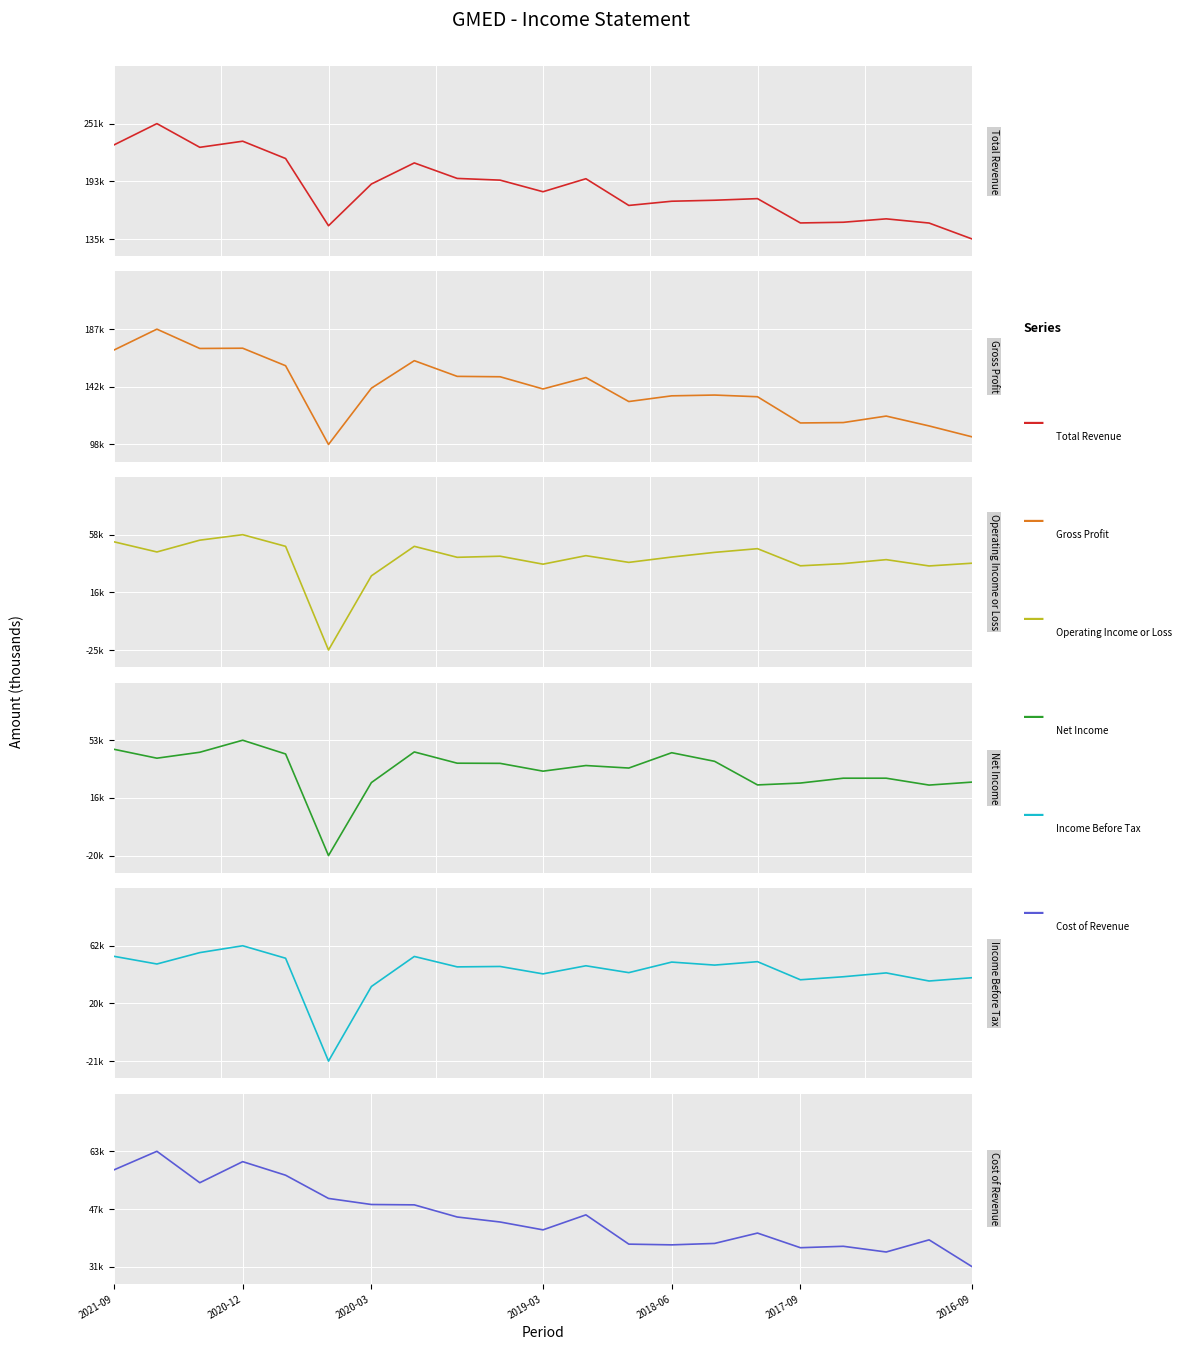

At how many categories does at least one series exceed 166748?

15